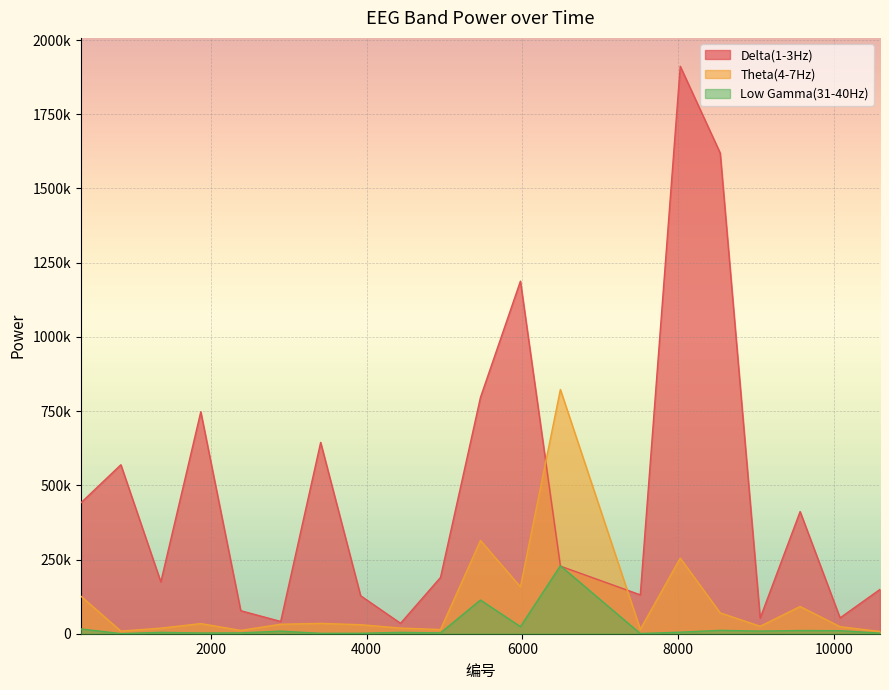

Which label corresponds to the largest value in the chart?

8028